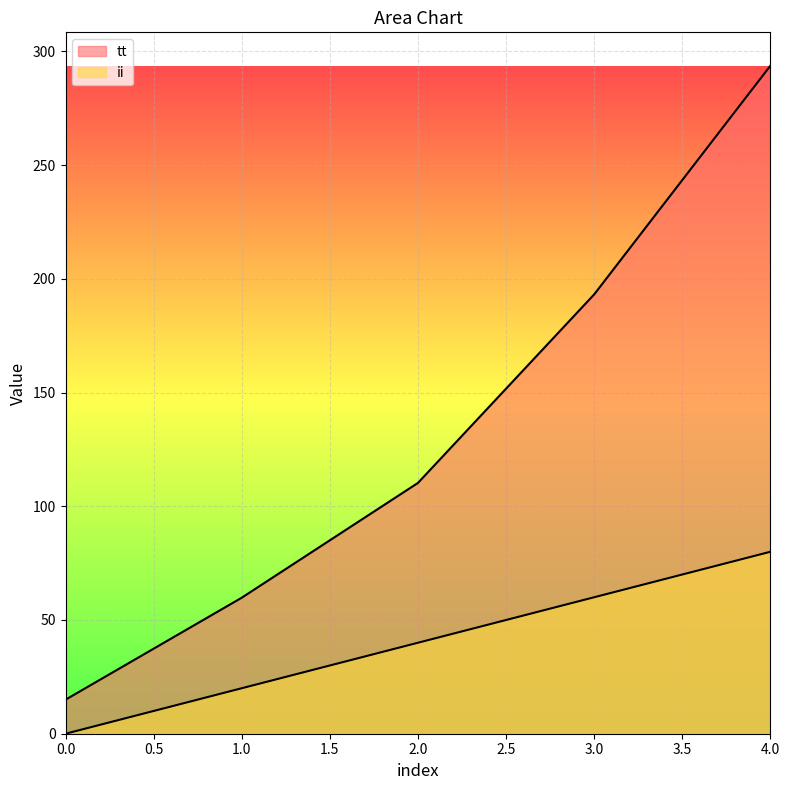

True or false: ii has more than 1 points higher than both neighbors.

False